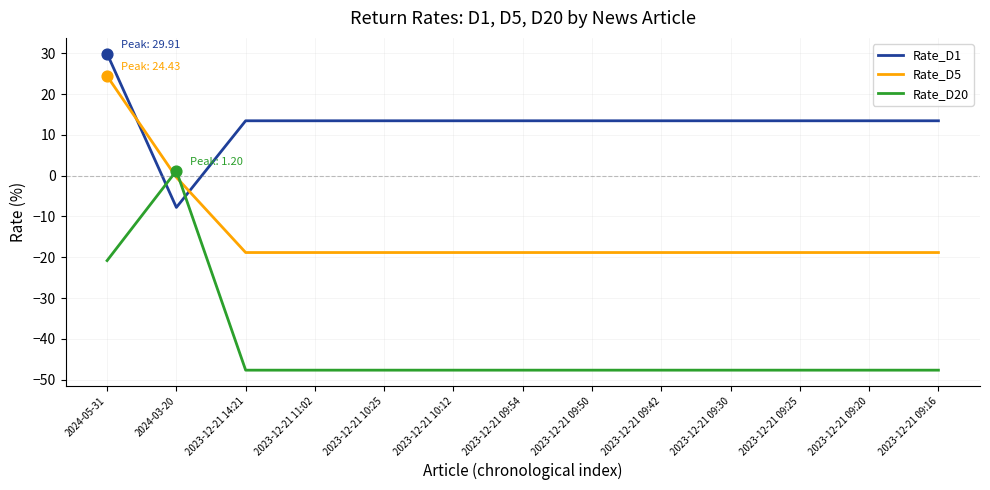

Which series has the largest total across all categories?

Rate_D1